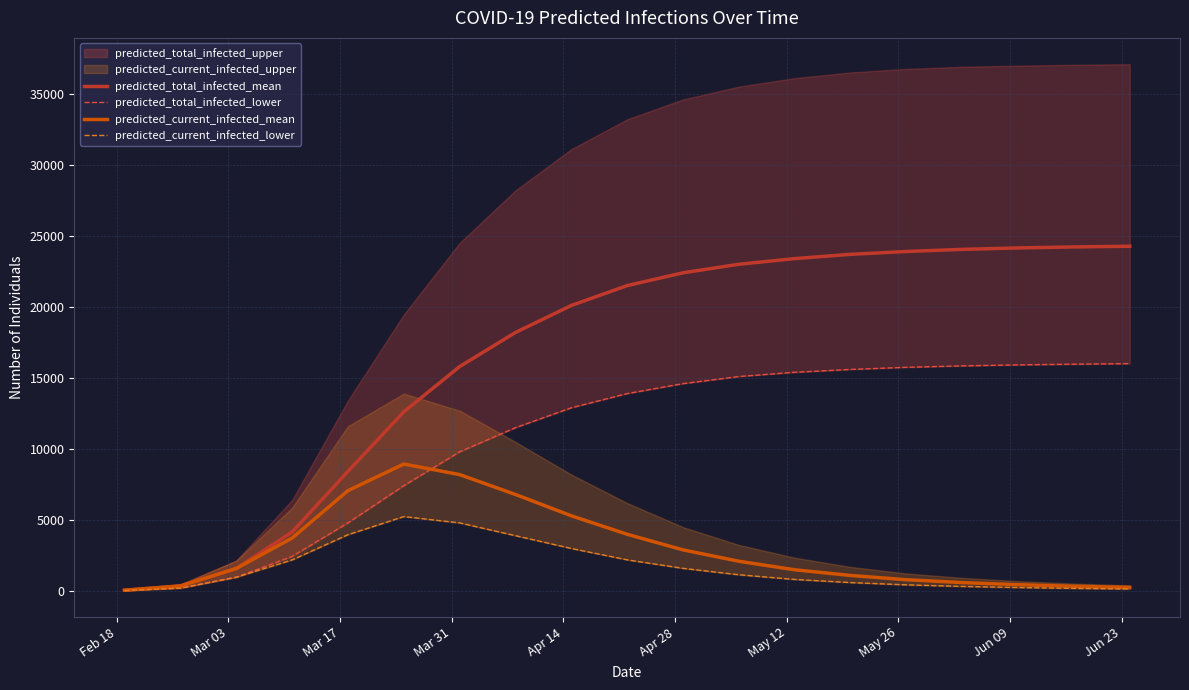

What is the highest value of the predicted_current_infected_mean series?

8942